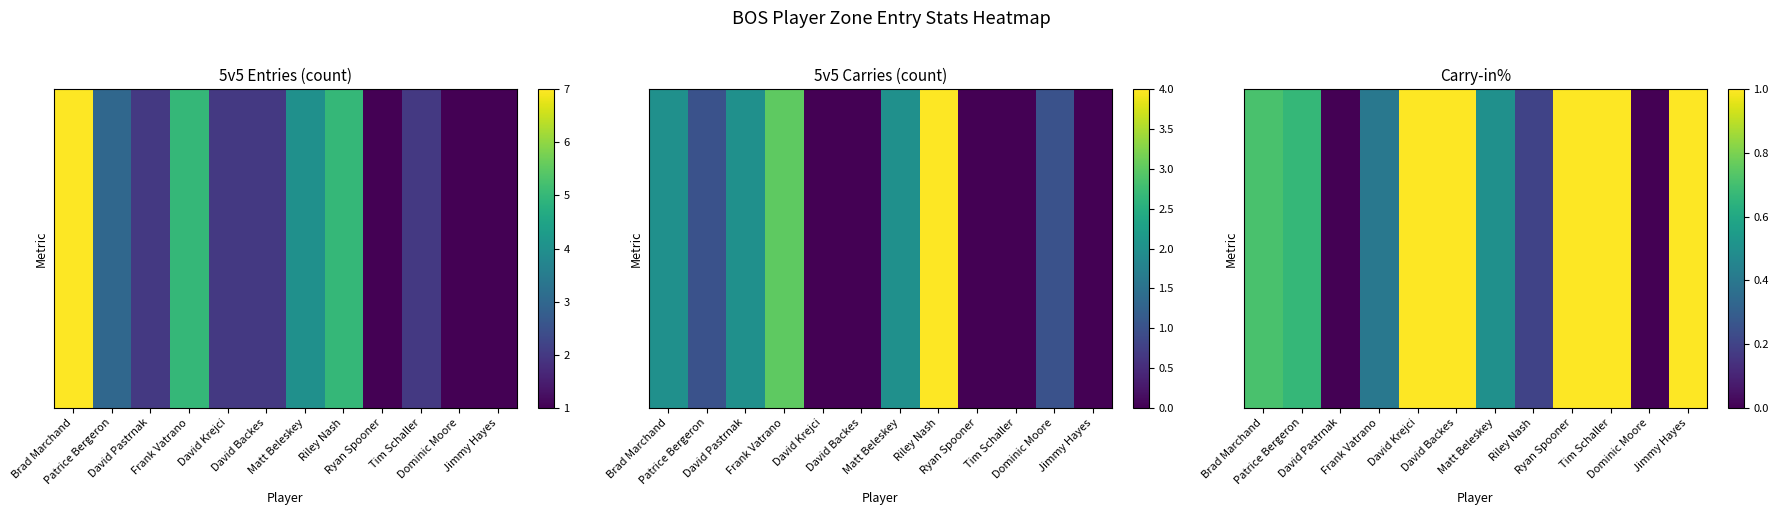

Reading right to left, what are all the values shown in this chart?

1.0	0.0	1.0	1.0	0.2	0.5	1.0	1.0	0.4	0.0	0.7	0.7